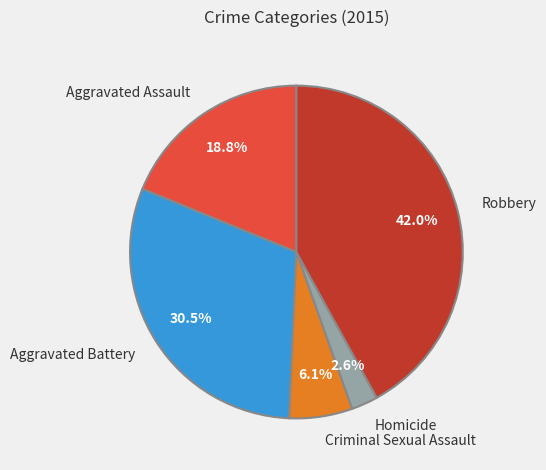

To the nearest percent, what percentage of the pie is Criminal Sexual Assault?

6%